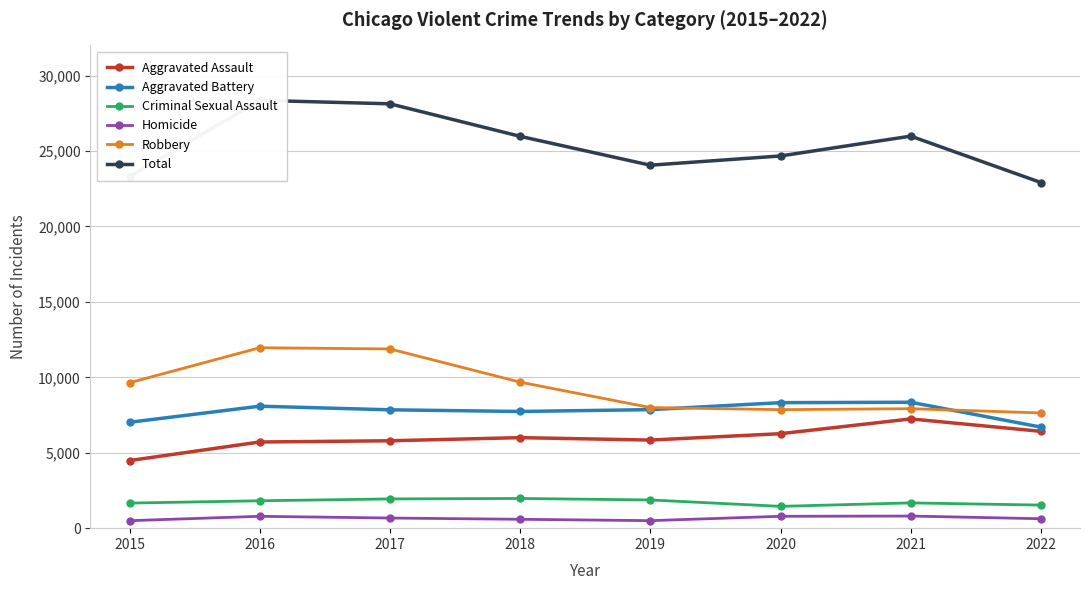

Where is Homicide nearest to the value 649?

2017